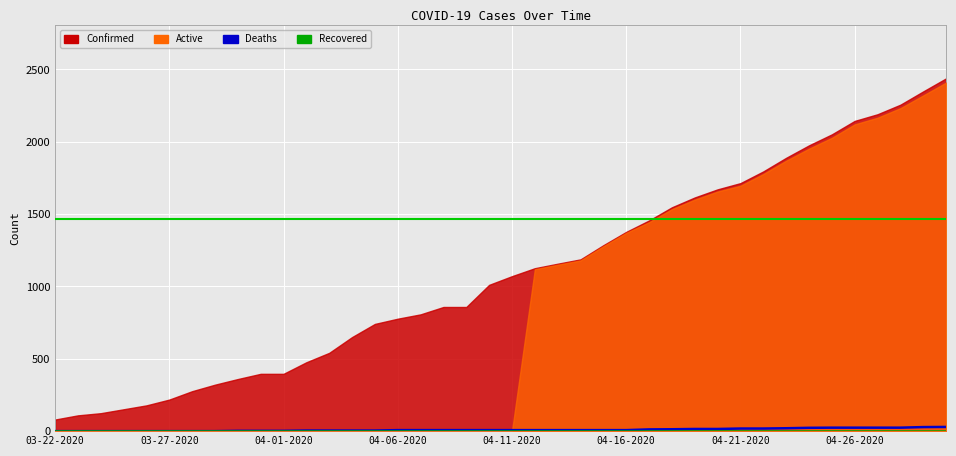

At which category does the chart reach its minimum across all series?

03-22-2020